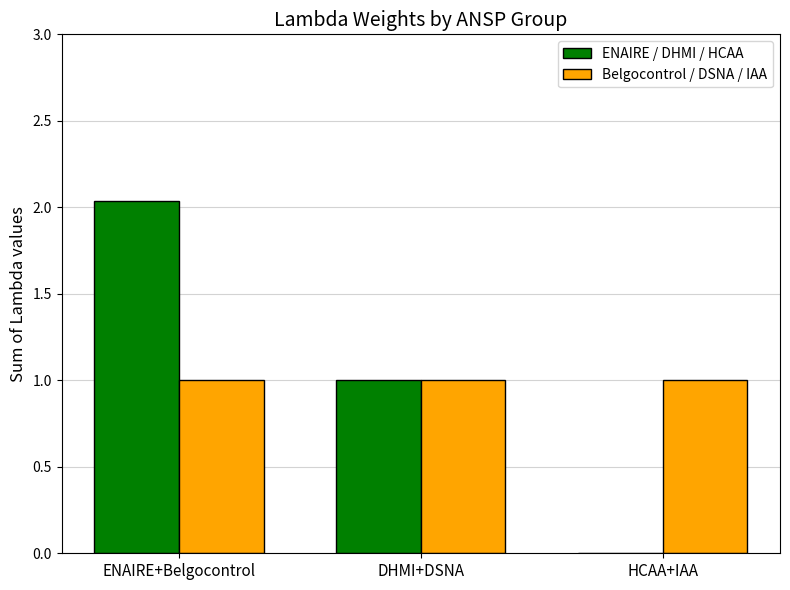

Which category has the highest value in the ENAIRE / DHMI / HCAA series?

ENAIRE+Belgocontrol